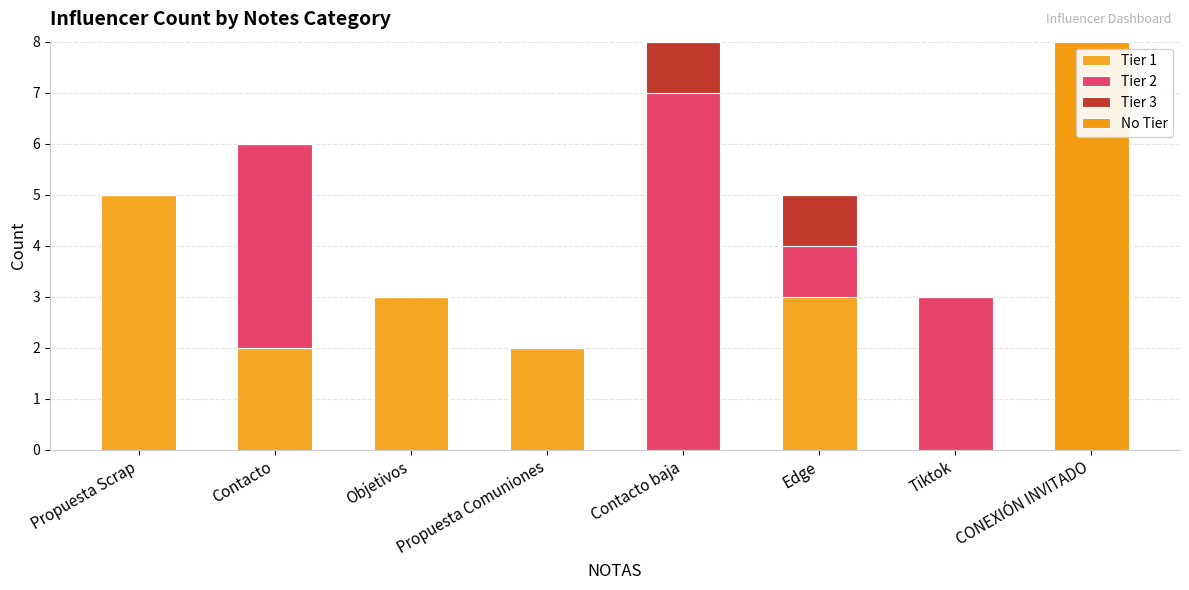

Does the chart contain stacked bars?

Yes